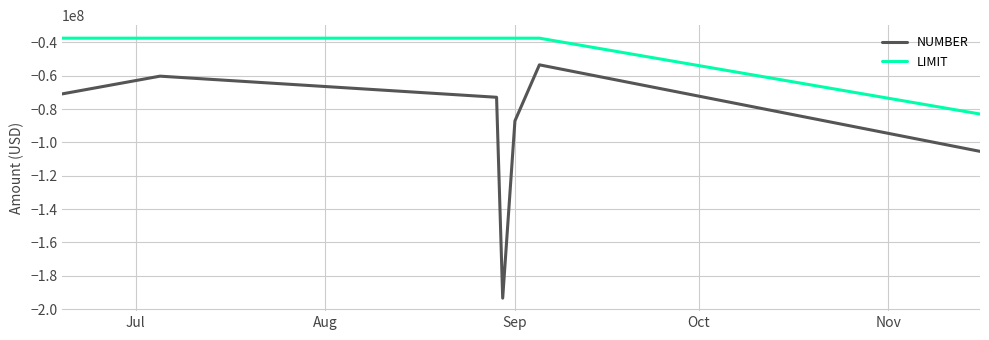

Which series has the largest total across all categories?

LIMIT